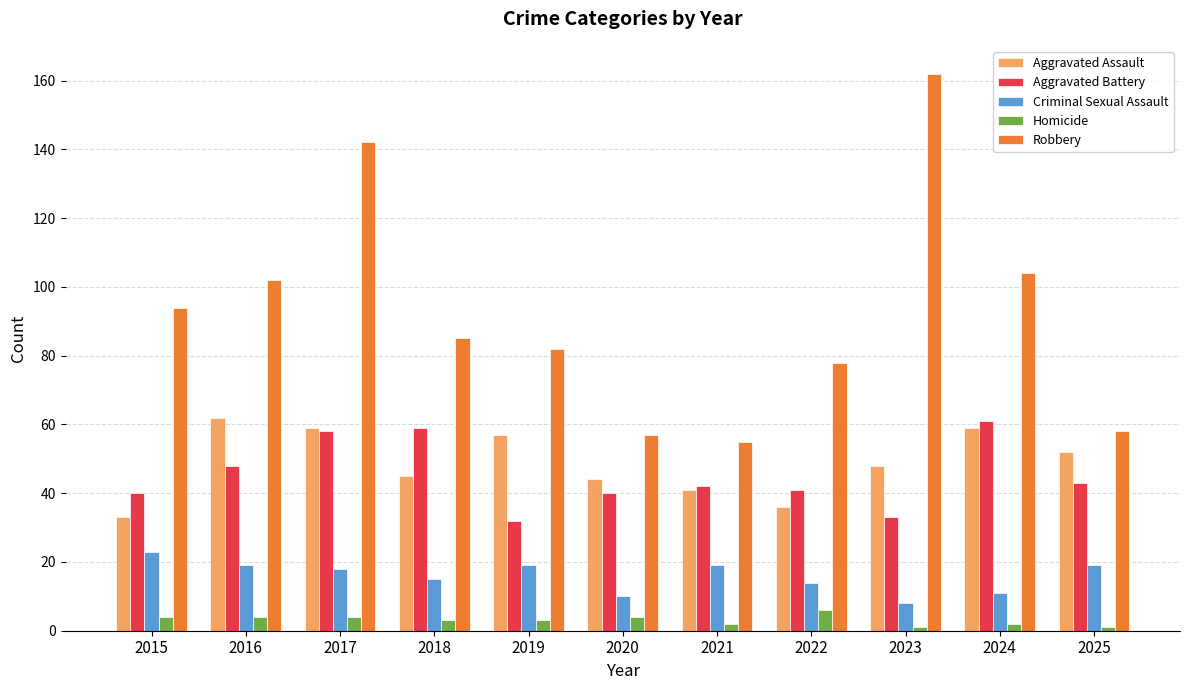

Is it true that Aggravated Assault equals 57 at 2019?

True